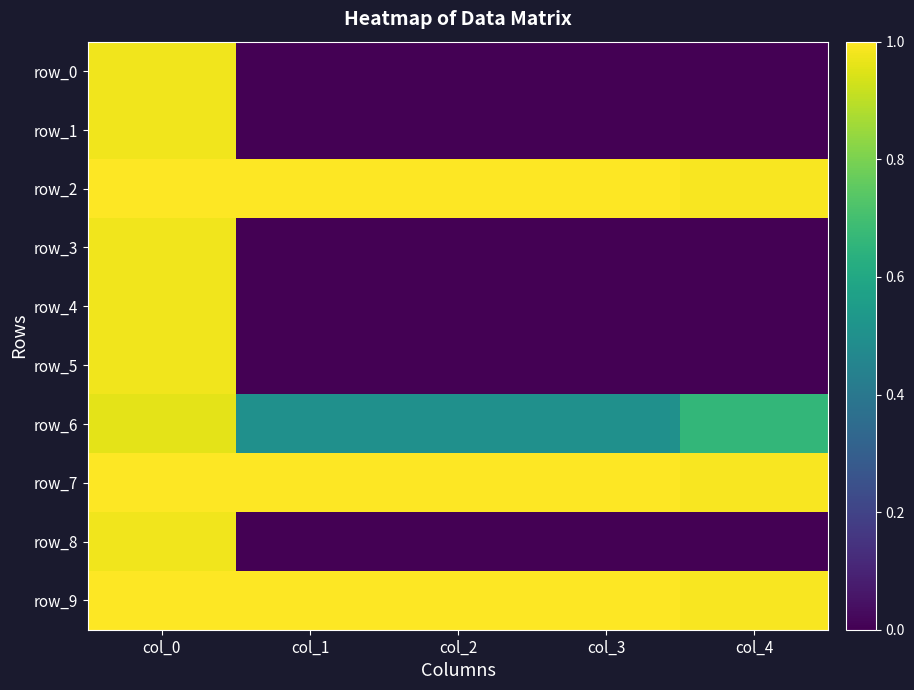

Reading right to left, list all the values displayed in this chart.

row_0: 0.0	0.0	0.0	0.0	1.0
row_1: 0.0	0.0	0.0	0.0	1.0
row_2: 1.0	1.0	1.0	1.0	1.0
row_3: 0.0	0.0	0.0	0.0	1.0
row_4: 0.0	0.0	0.0	0.0	1.0
row_5: 0.0	0.0	0.0	0.0	1.0
row_6: 0.7	0.5	0.5	0.5	1.0
row_7: 1.0	1.0	1.0	1.0	1.0
row_8: 0.0	0.0	0.0	0.0	1.0
row_9: 1.0	1.0	1.0	1.0	1.0